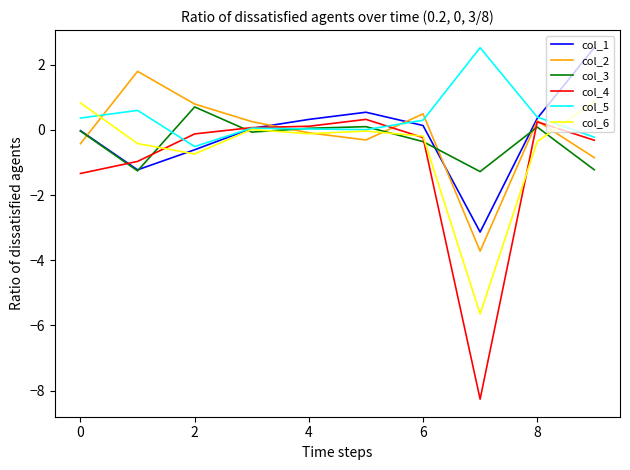

Which series has the widest spread of values?

col_4